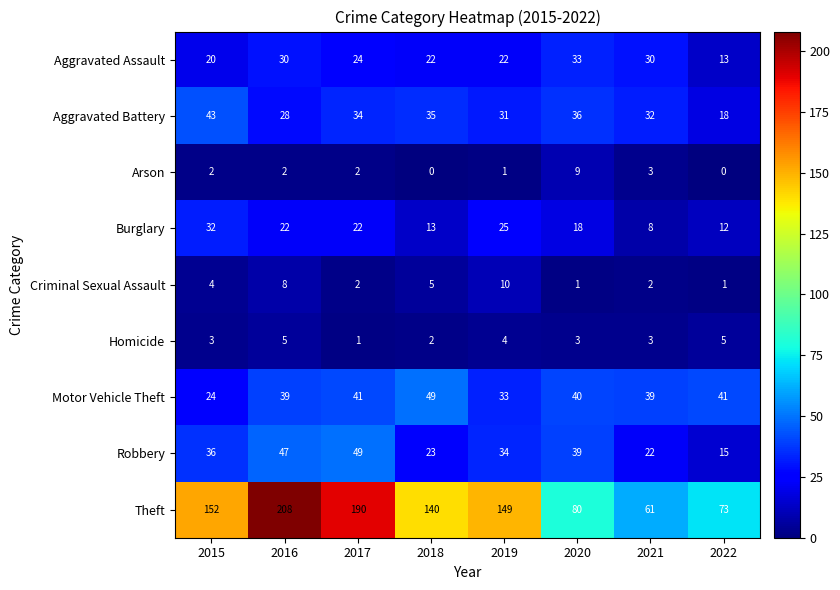

What is the total value across all series at 2016?

389